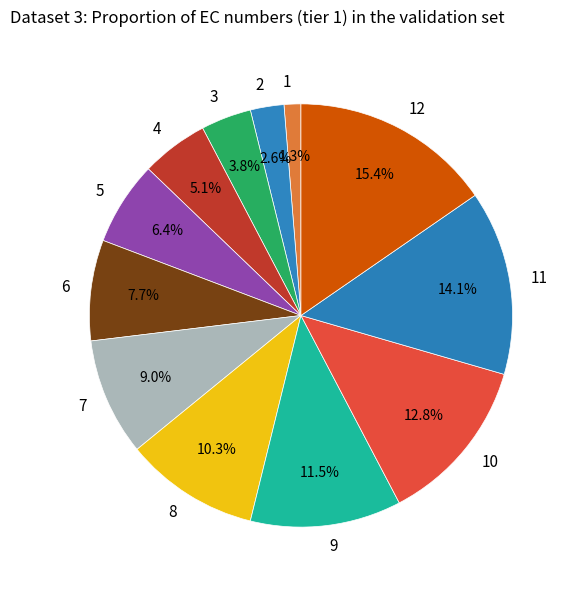

Count the number of slices in the pie.

12